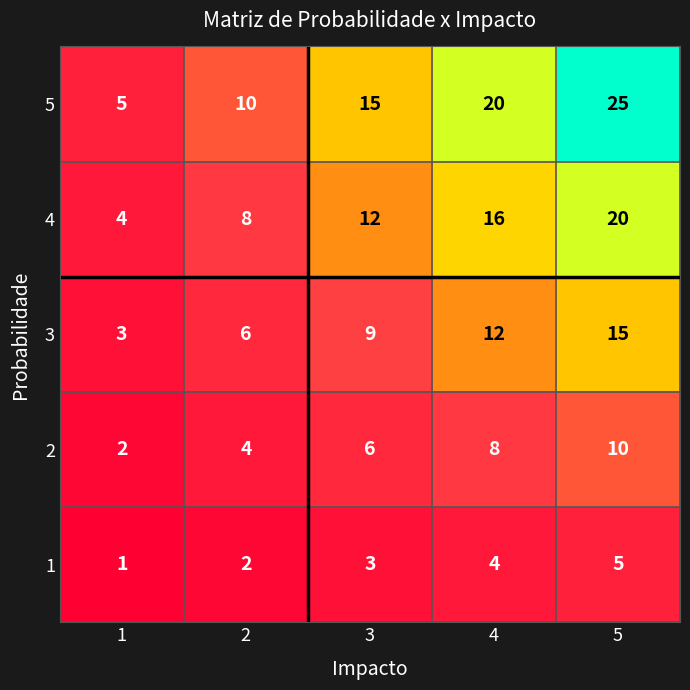

What is the difference between the 1 values at 4 and 1?

3